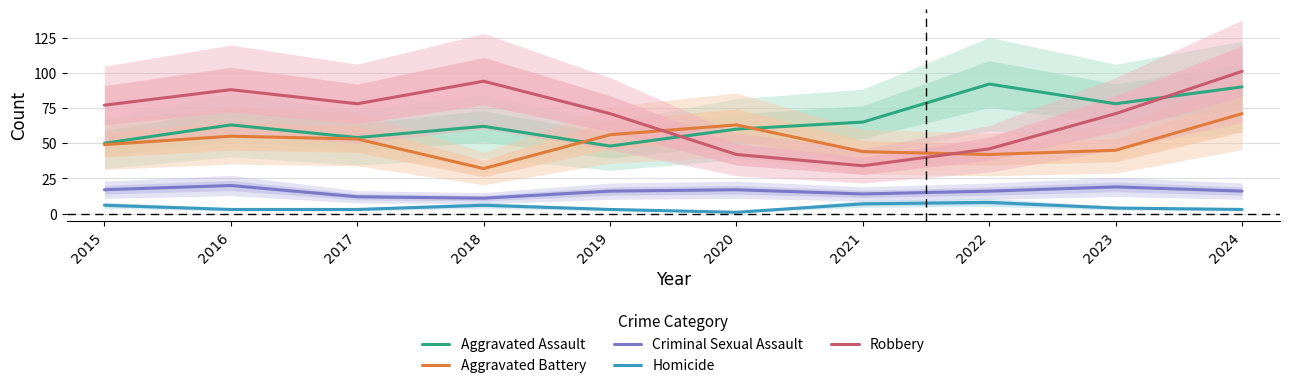

Does the chart have visible grid lines?

Yes